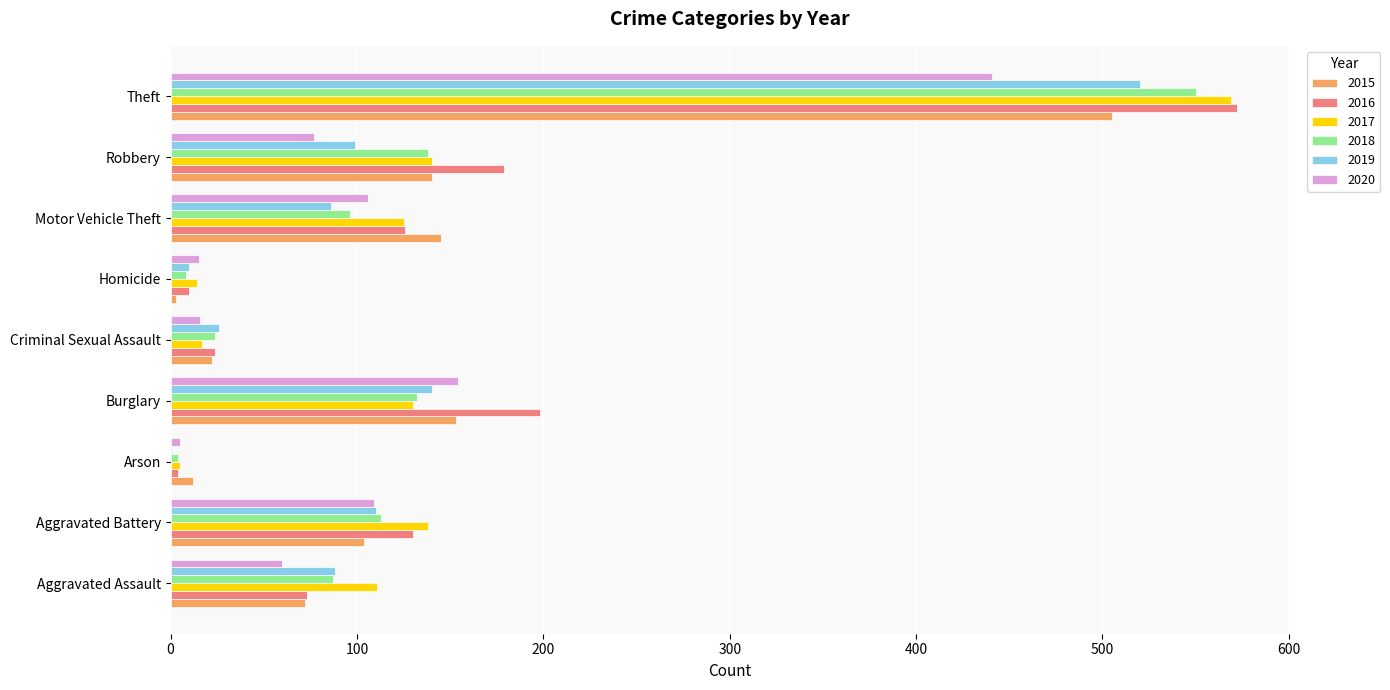

The value of 2017 at Theft is 569. True or false?

True